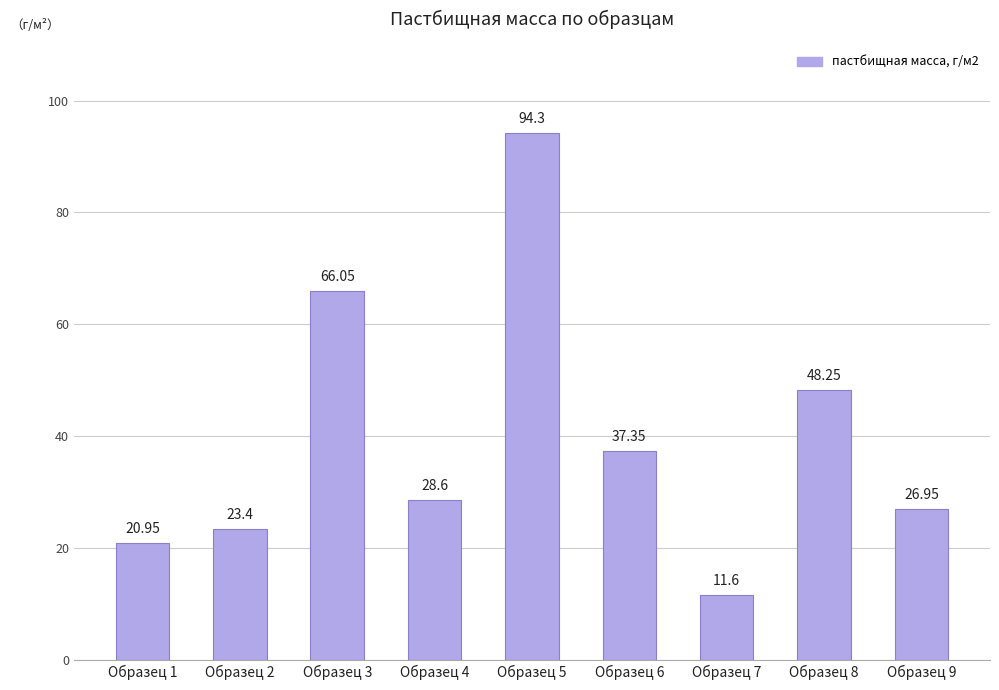

What is the average value?

39.7